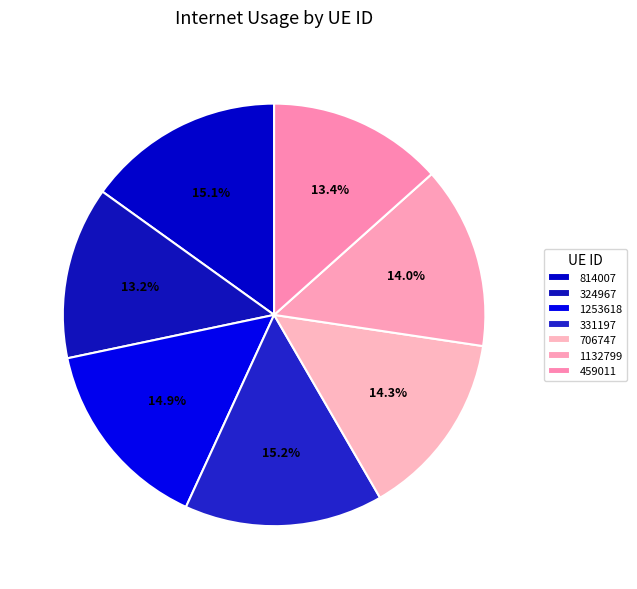

How many slices are in this pie chart?

7